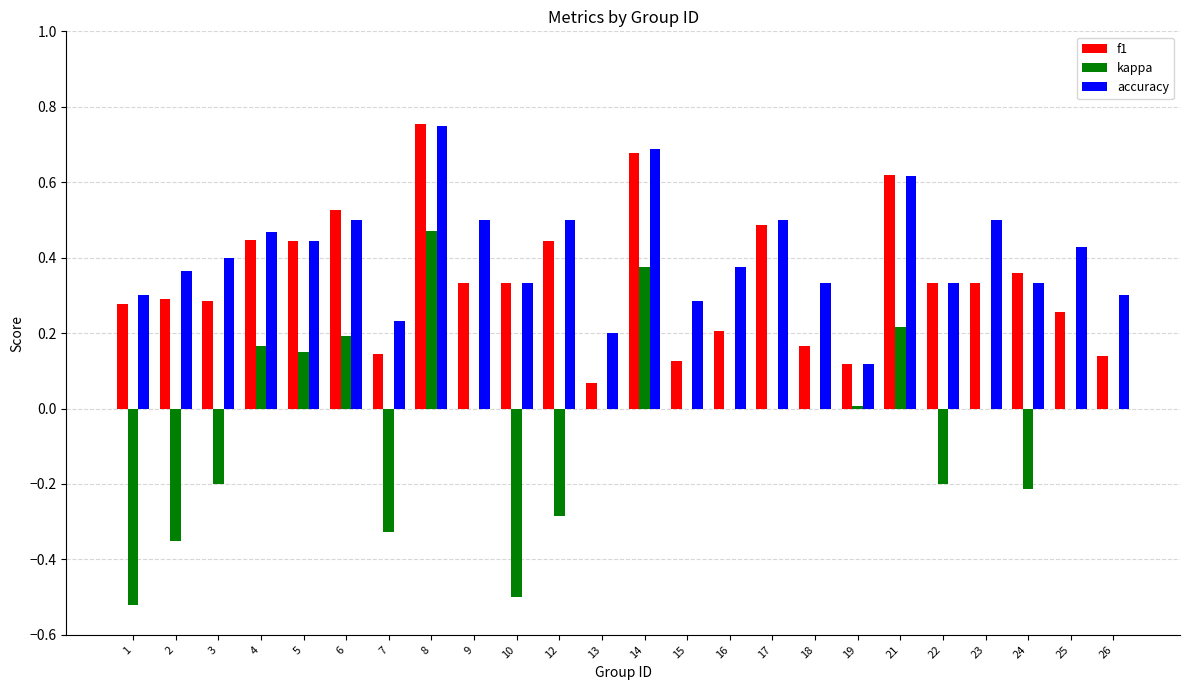

At which label does kappa first exceed 0?

4